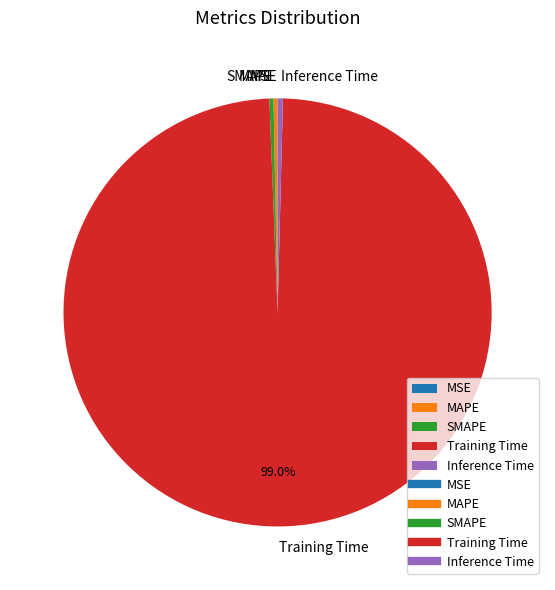

Is the sum of SMAPE and Training Time greater than half?

Yes